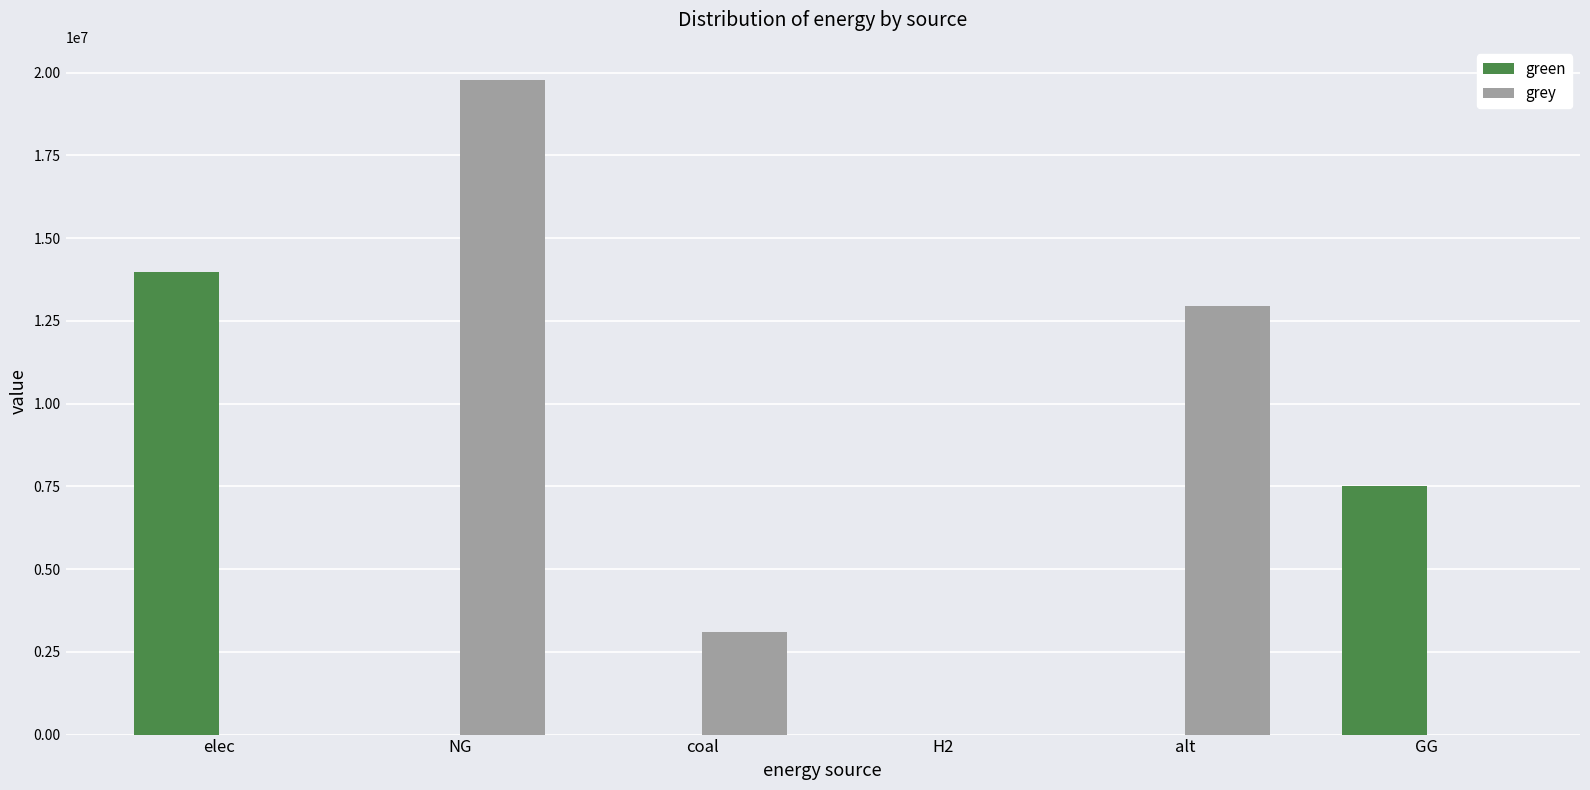

Reading left to right, list all the values displayed in this chart.

green: 13987292.7	0.0	0.0	0.0	0.0	7500000.0
grey: 0.0	19792106.6	3098773.1	0.0	12954508.8	0.0